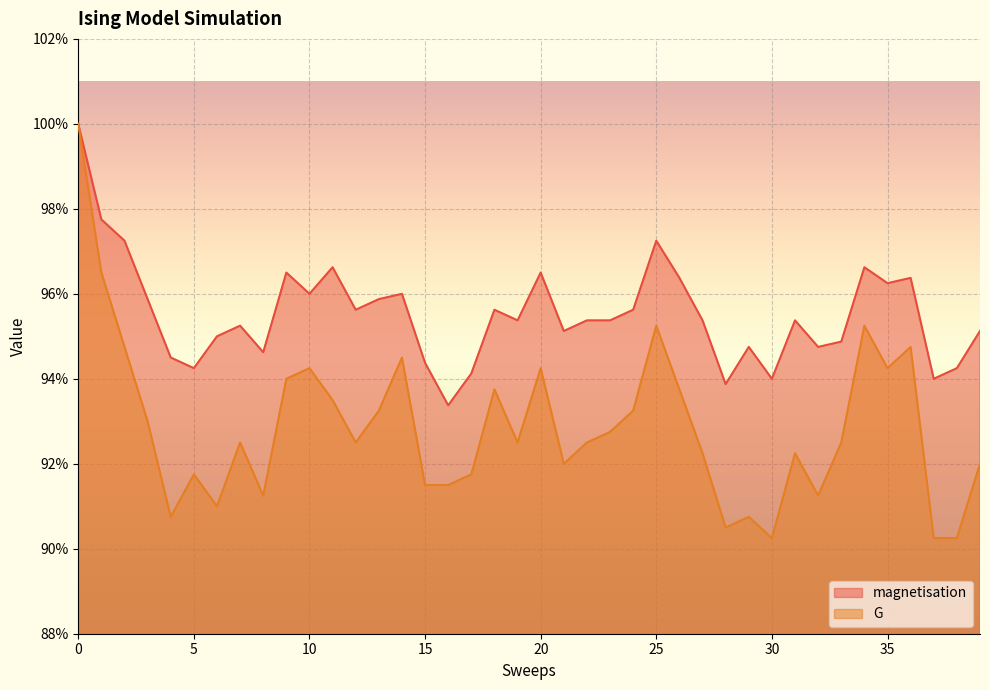

Rank the series by their average value, from lowest to highest.

G, magnetisation